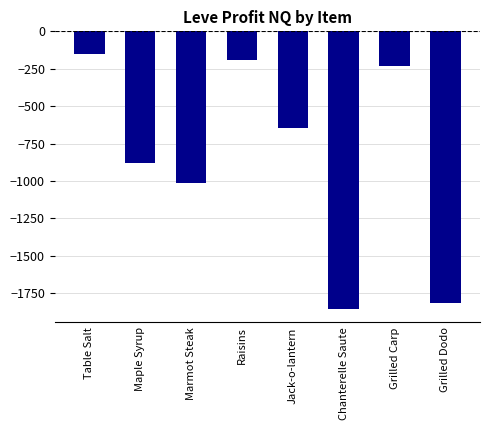

Rank the categories by value from lowest to highest.

Chanterelle Saute, Grilled Dodo, Marmot Steak, Maple Syrup, Jack-o-lantern, Grilled Carp, Raisins, Table Salt